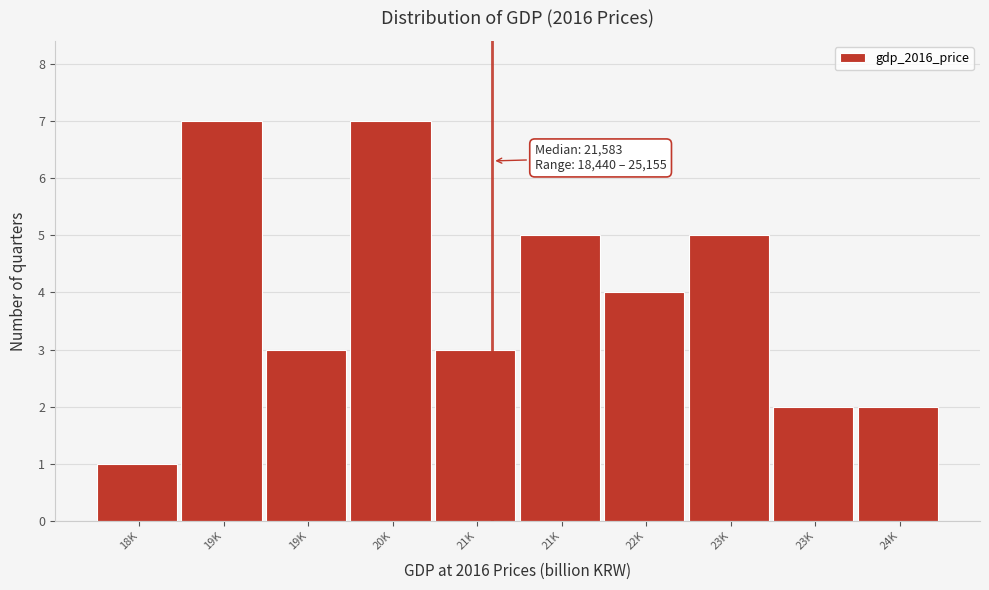

How many bars are there in total?

10